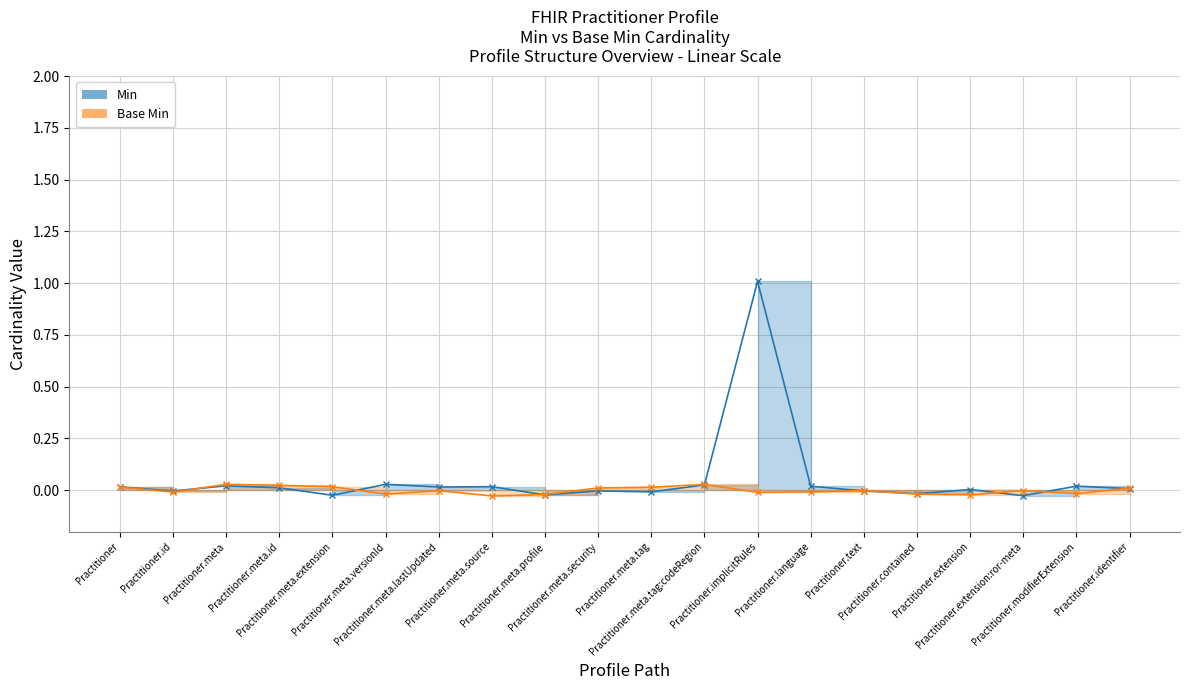

How many values are below zero?

8